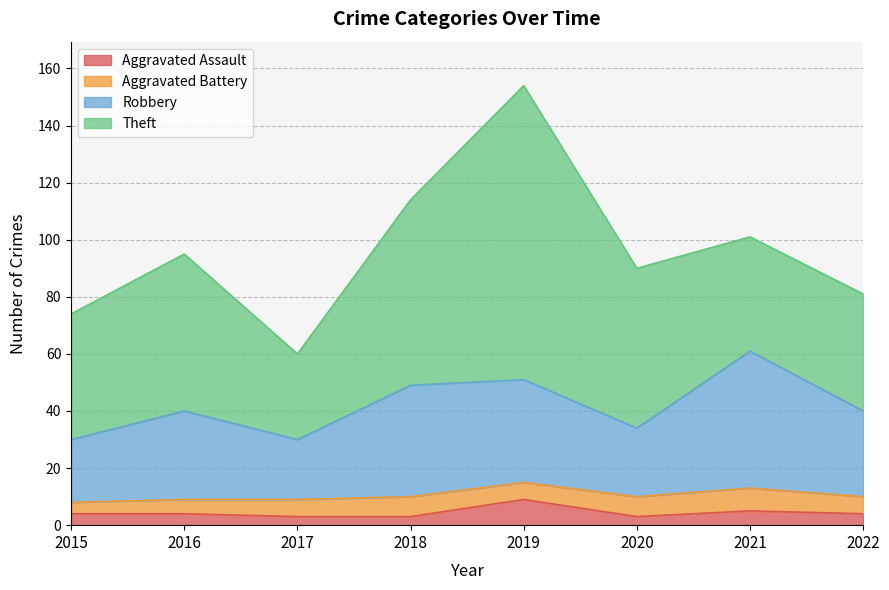

What value does the Aggravated Assault series have at 2015?

4